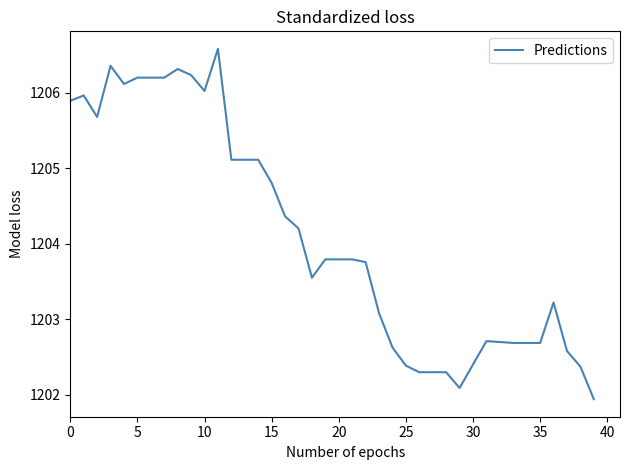

What is the minimum value shown in the chart?

1201.9